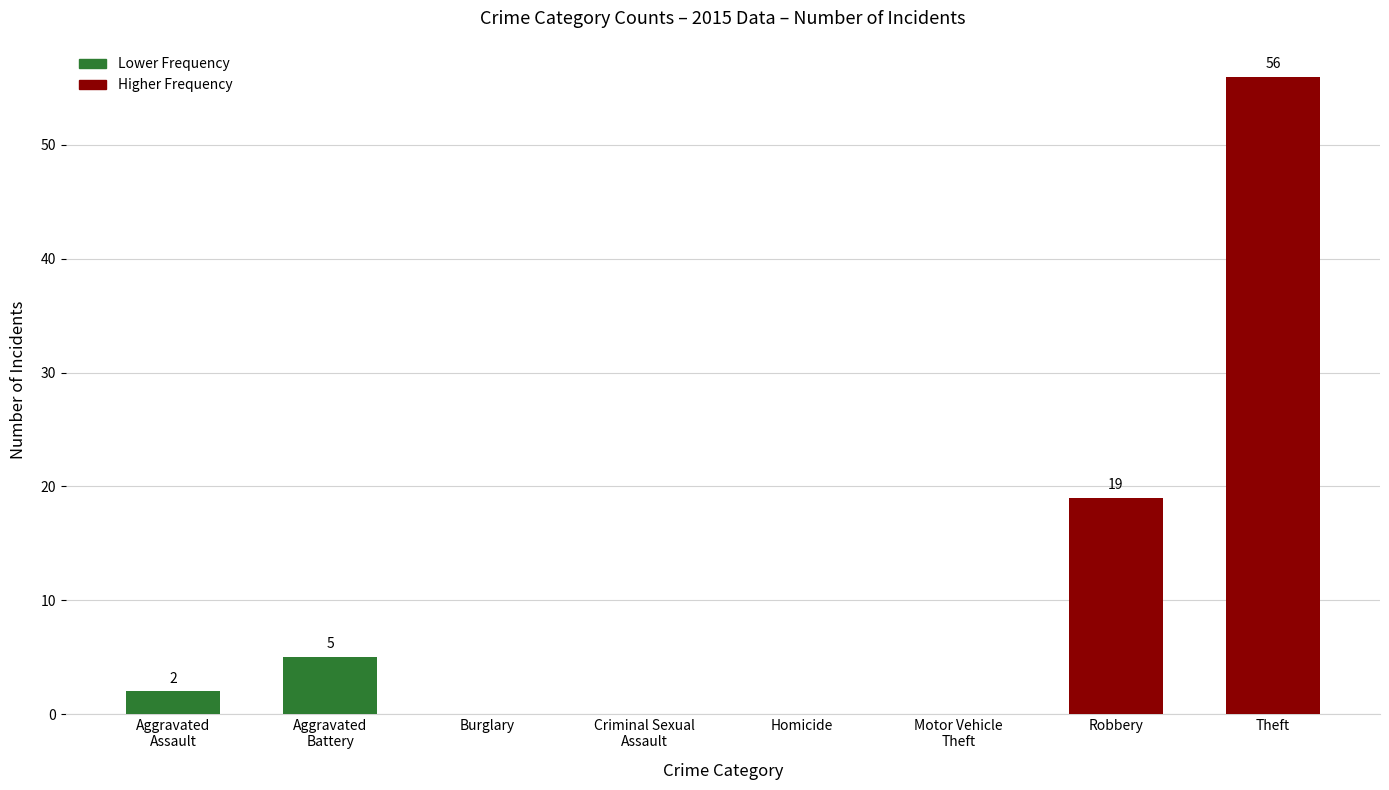

Which has a higher value, Theft or Robbery?

Theft